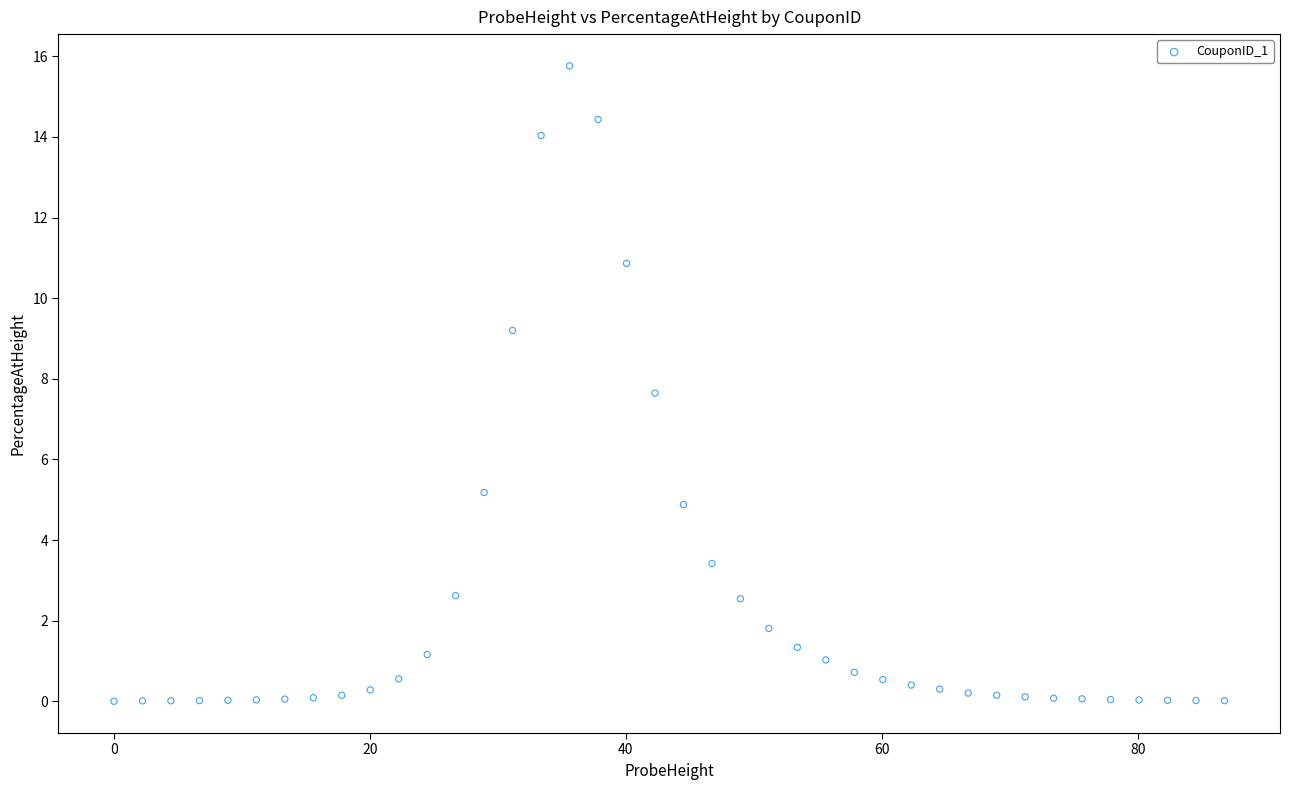

What Y value in the scatter plot is closest to 7?

7.6